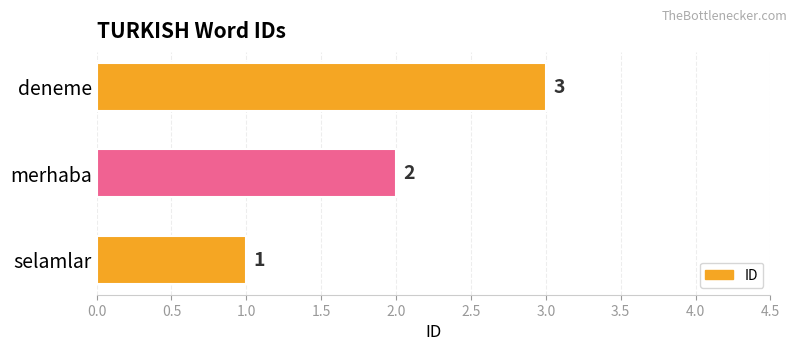

List the labels in order of value, largest first.

deneme, merhaba, selamlar